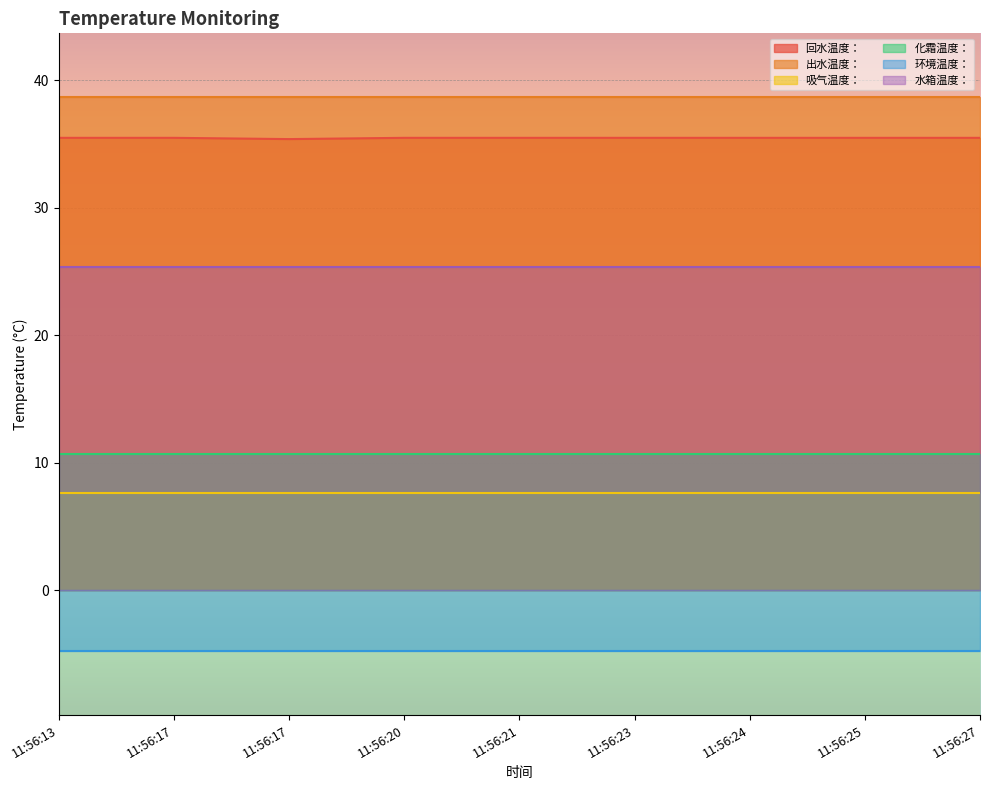

What is the value of the 出水温度： point at the 2nd from the left?

38.7